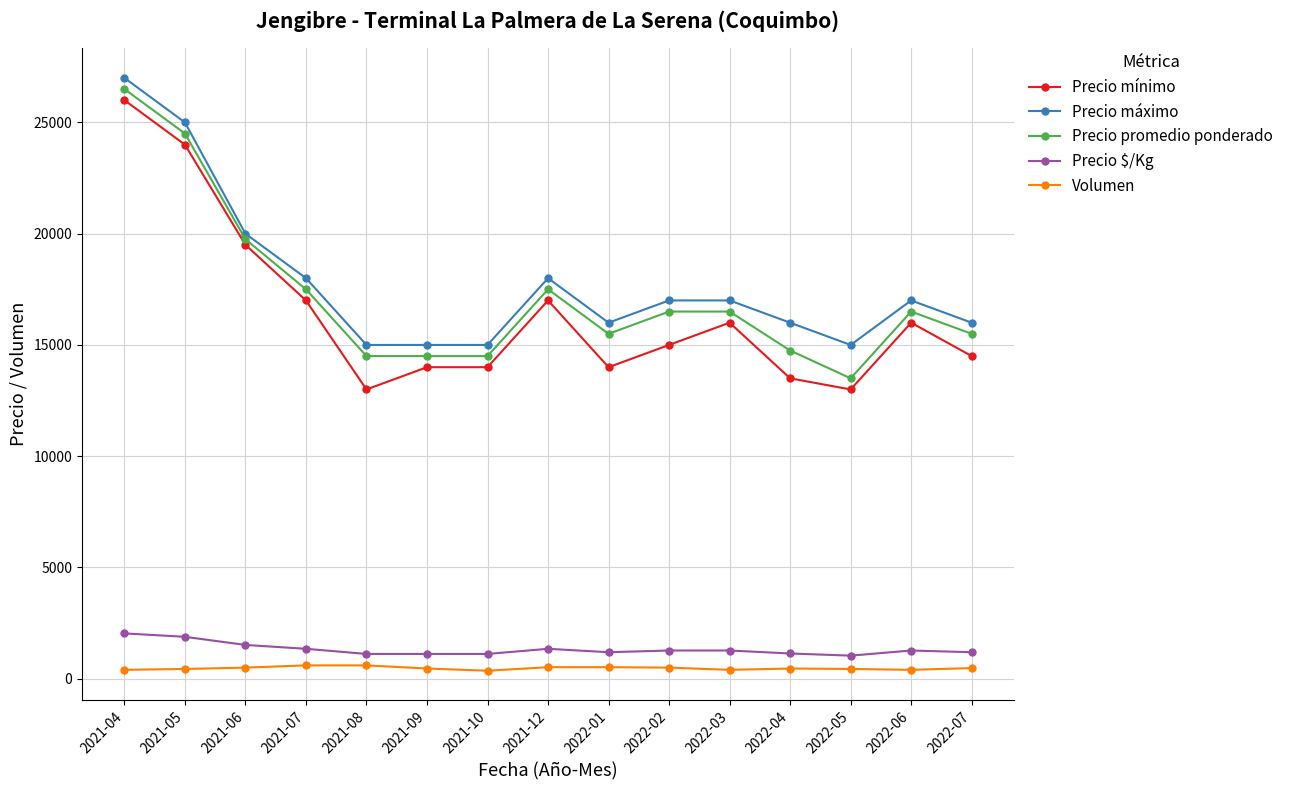

True or false: Precio promedio ponderado has more than 1 points higher than both neighbors.

True